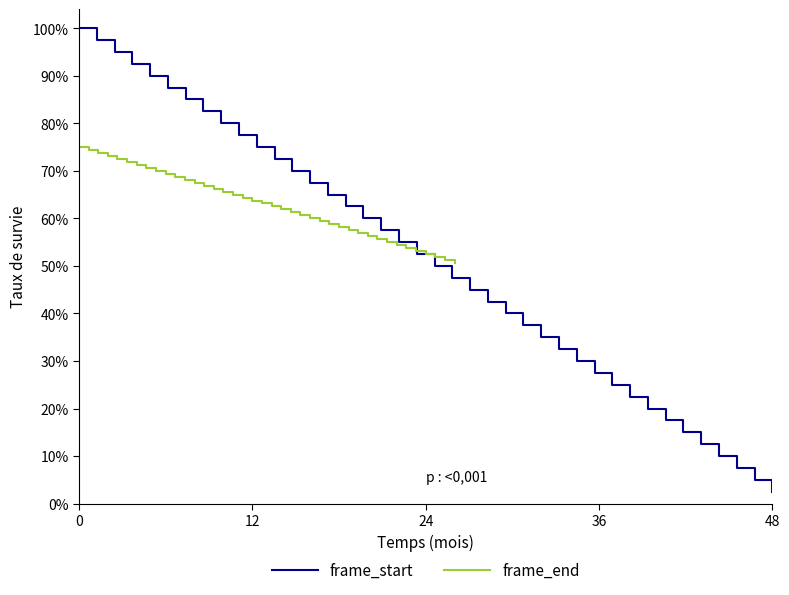

Does the chart display data point markers on the line(s)?

No